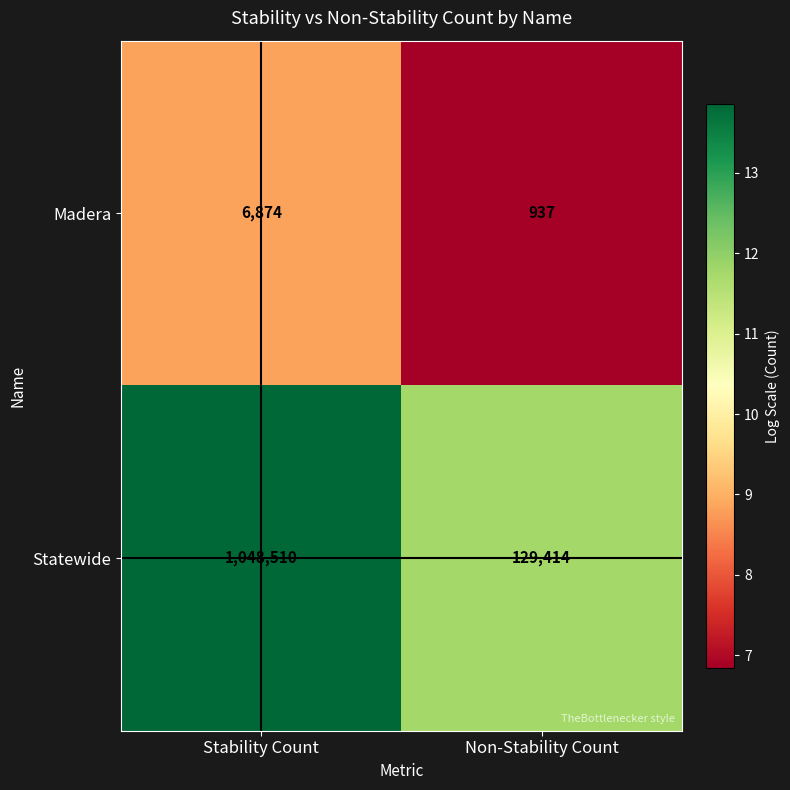

Between Stability Count and Non-Stability Count, which series saw the biggest shift?

Statewide